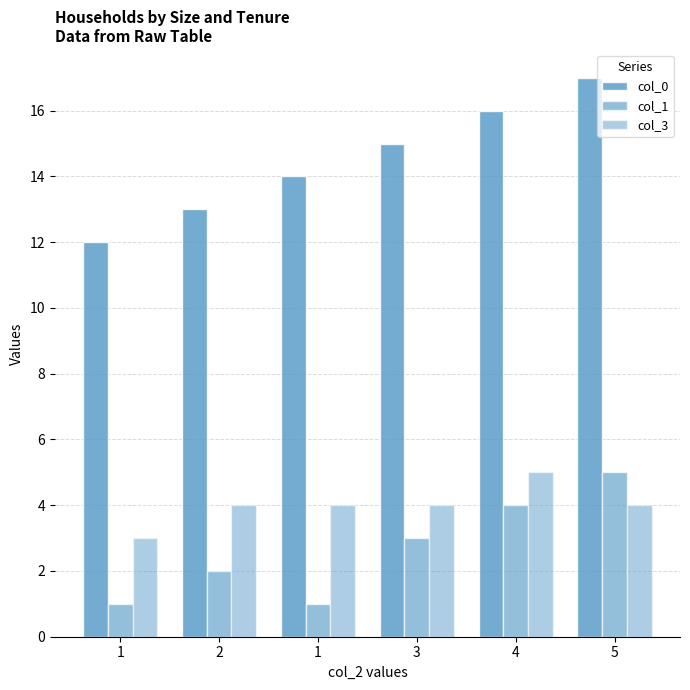

How many bars are there in each group?

3